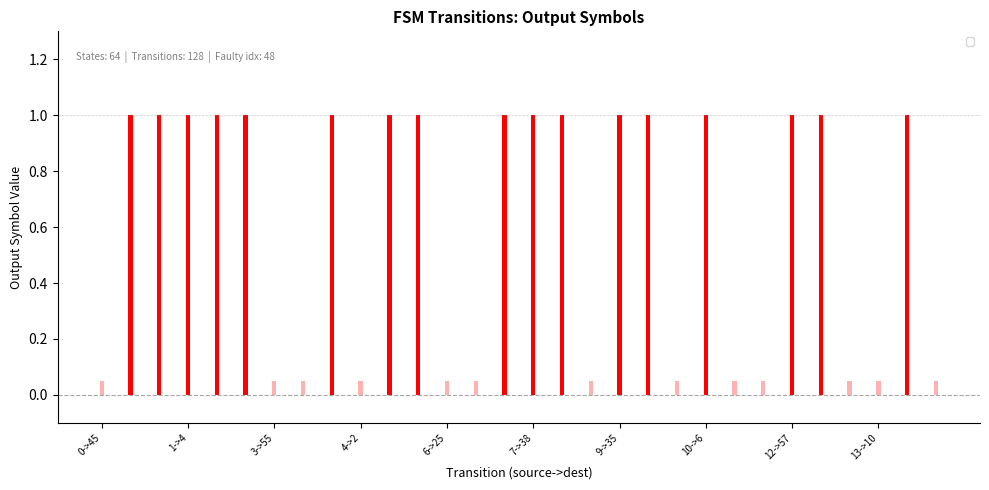

Which category has the highest value across all series?

0->47